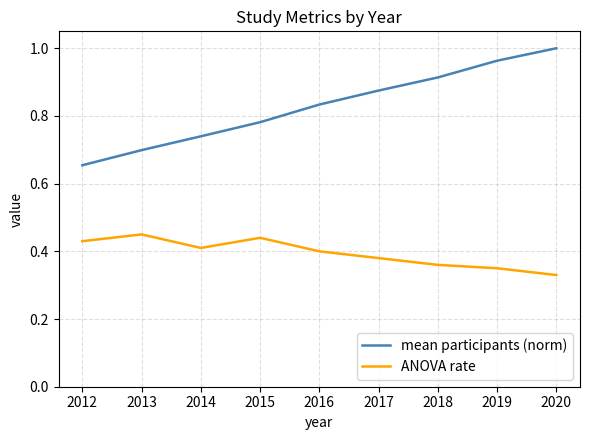

Which category has the highest value in the ANOVA rate series?

2013